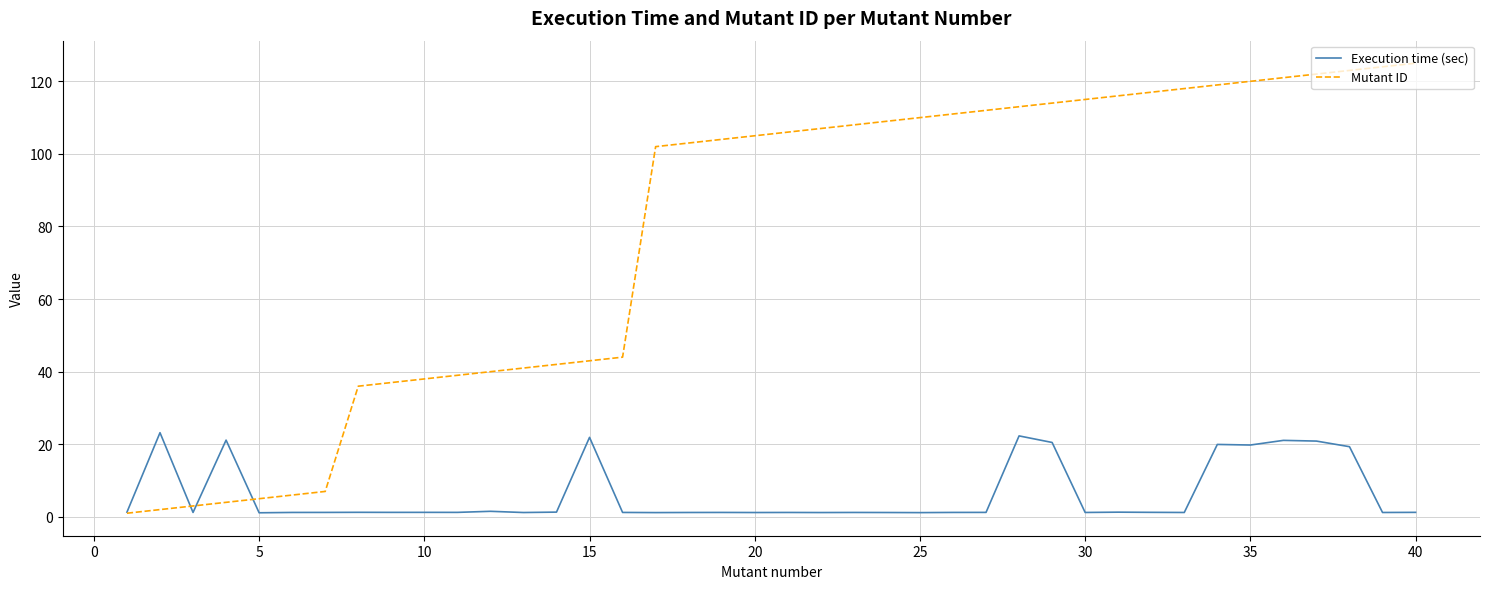

Which series has the largest total across all categories?

Mutant ID